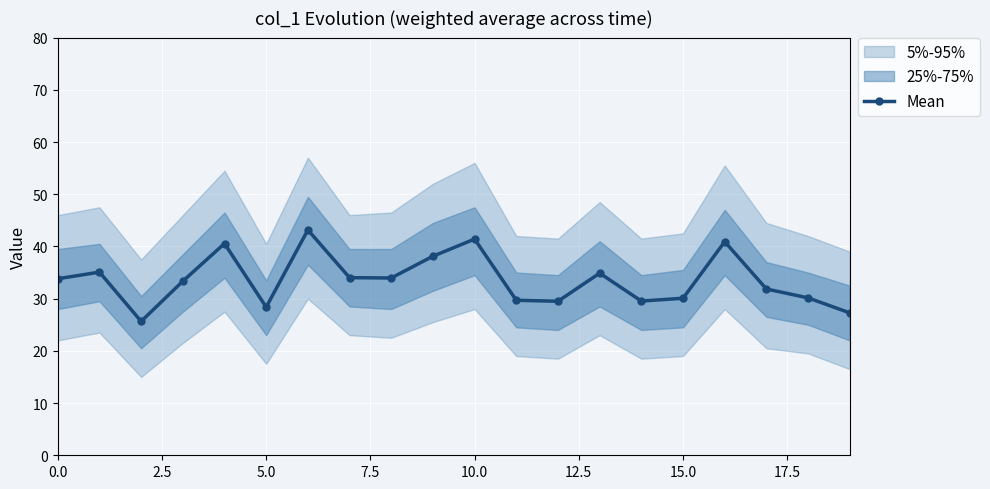

Reading left to right, extract all data points from this chart.

33.8	35.1	25.6	33.3	40.6	28.4	43.2	34.0	34.0	38.1	41.4	29.7	29.5	34.9	29.5	30.1	40.9	31.9	30.1	27.3